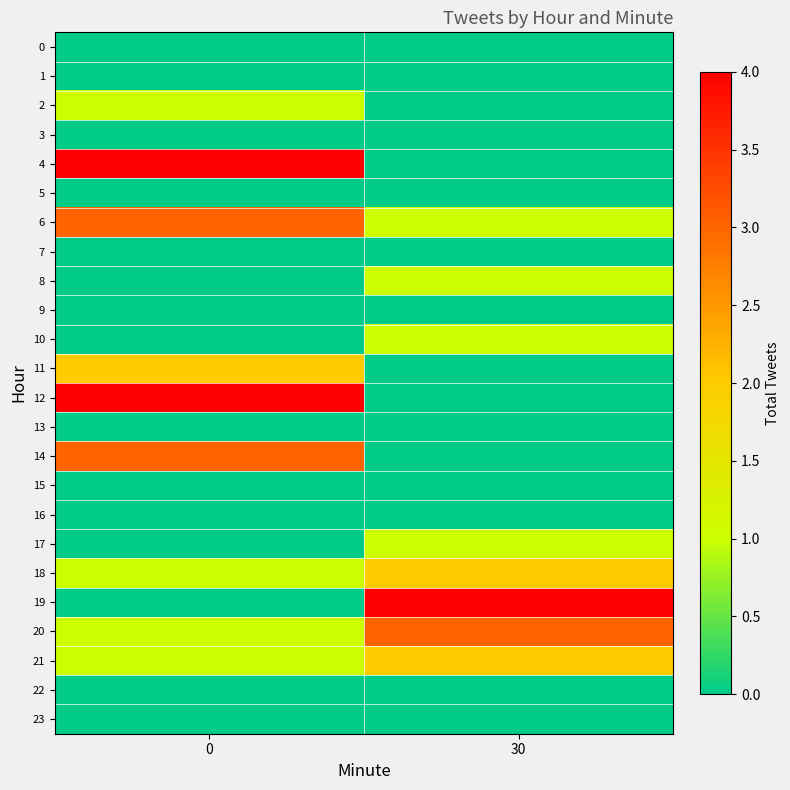

At how many categories does at least one series exceed 0?

2